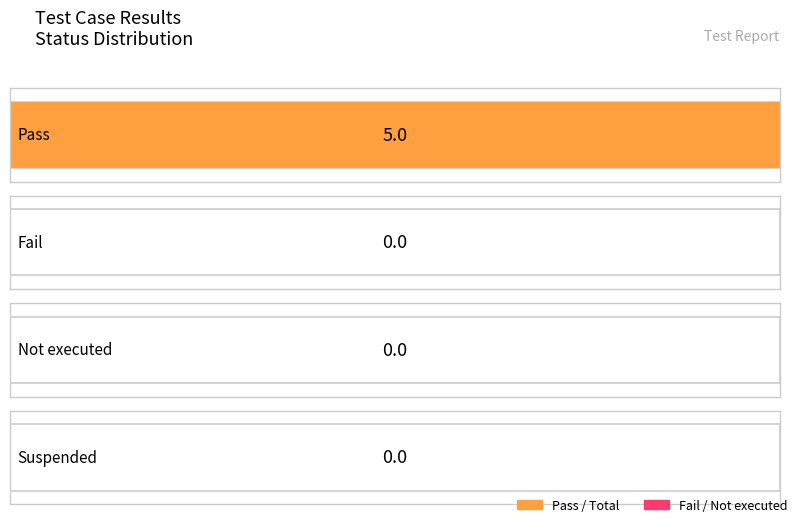

At which label is Fail closest to 0?

Pass